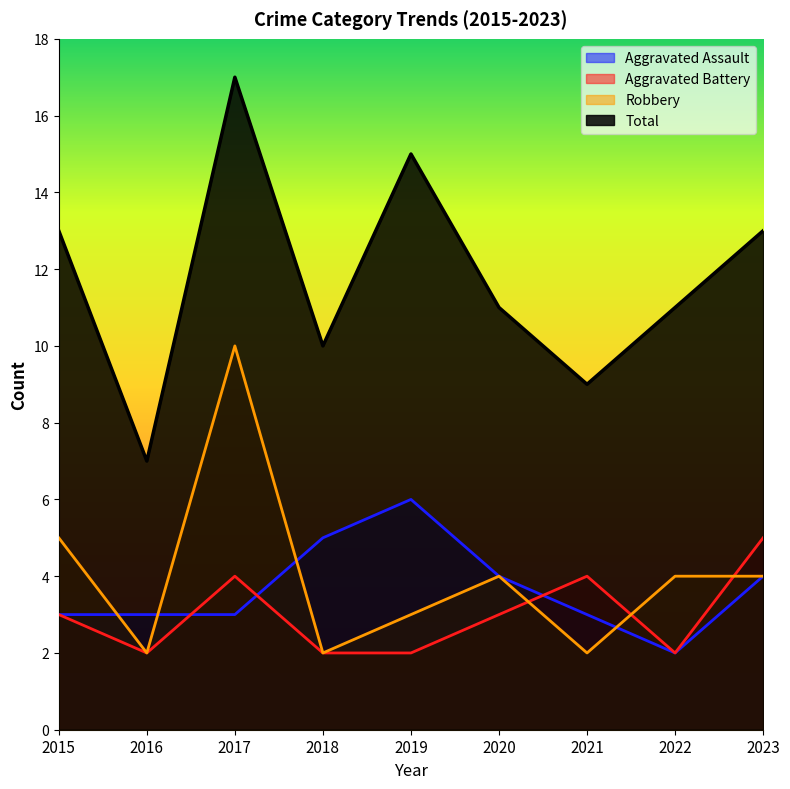

At which category does the chart reach its minimum across all series?

2022